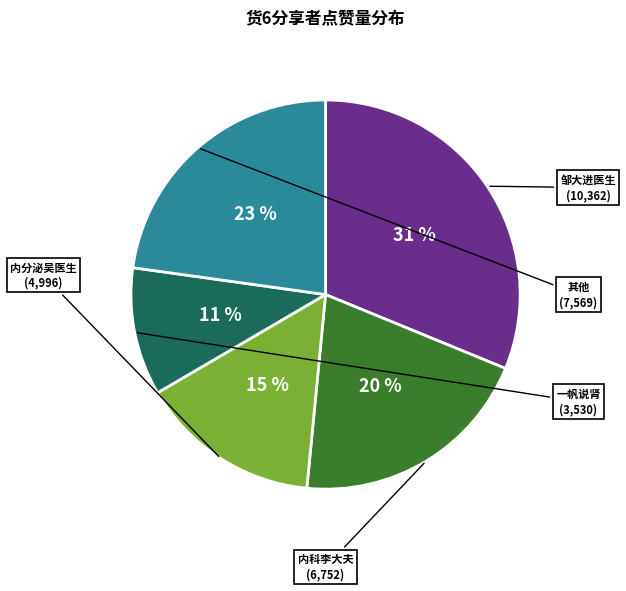

To the nearest percent, what is the average slice percentage?

20%